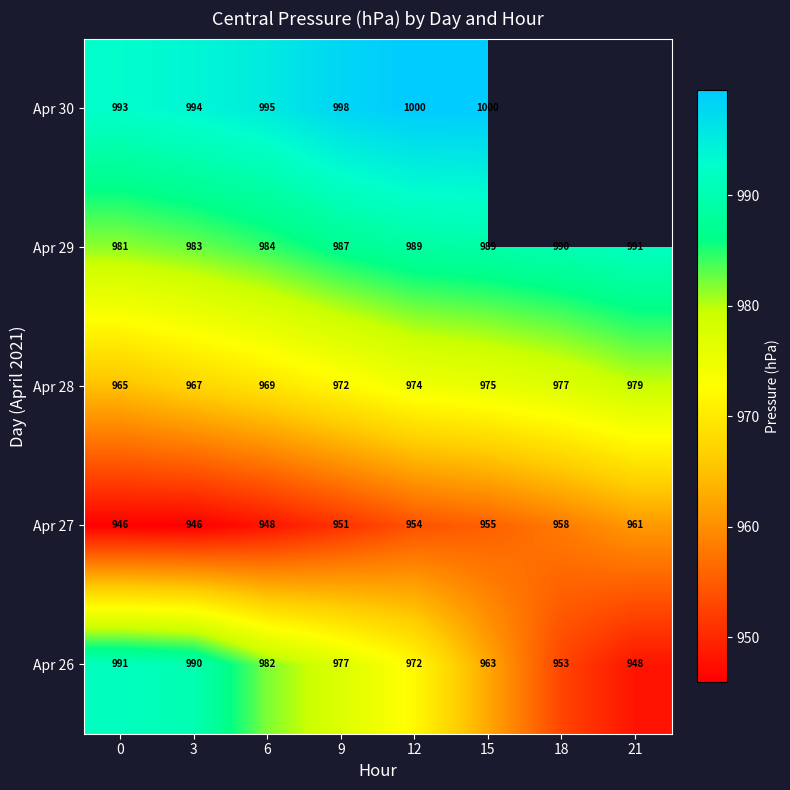

Is the value of Apr 28 at 21 greater than the value of Apr 29 at 0?

No